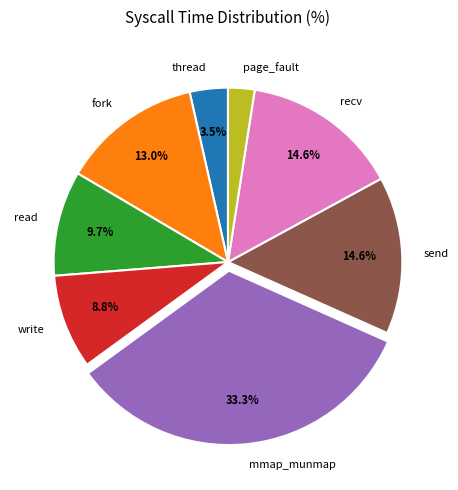

Does page_fault represent more than half of the total?

No